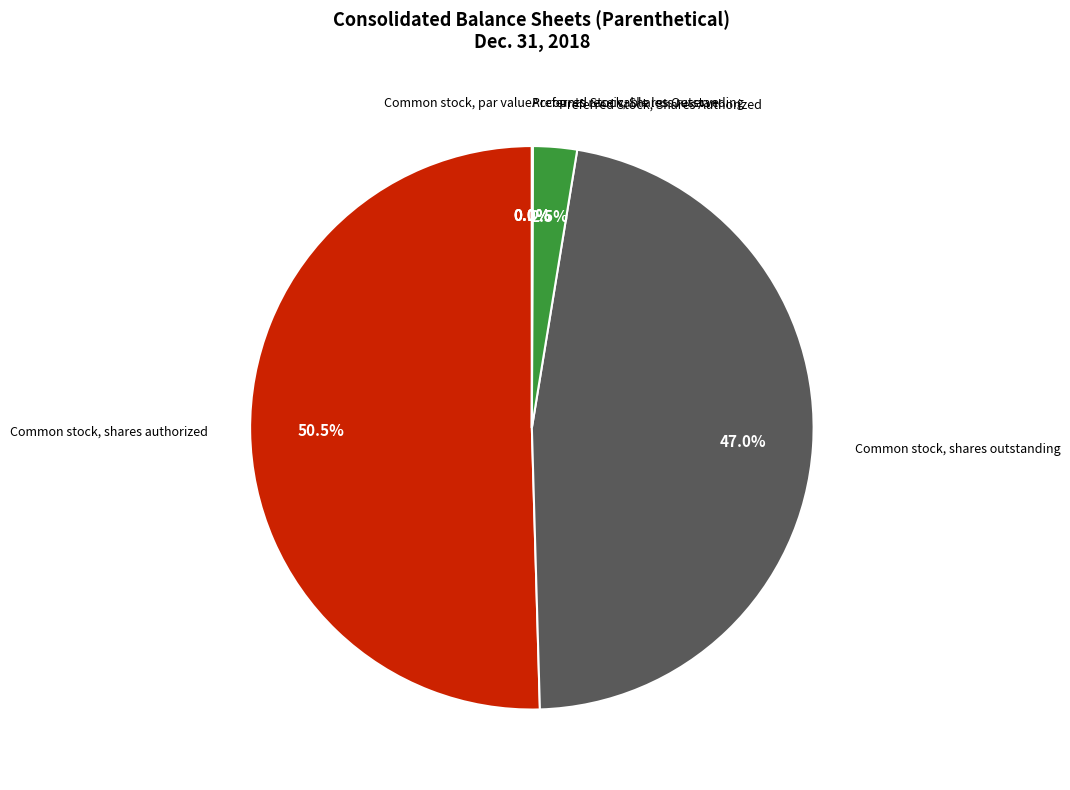

Which category has the smallest portion of the pie?

Common stock, par value